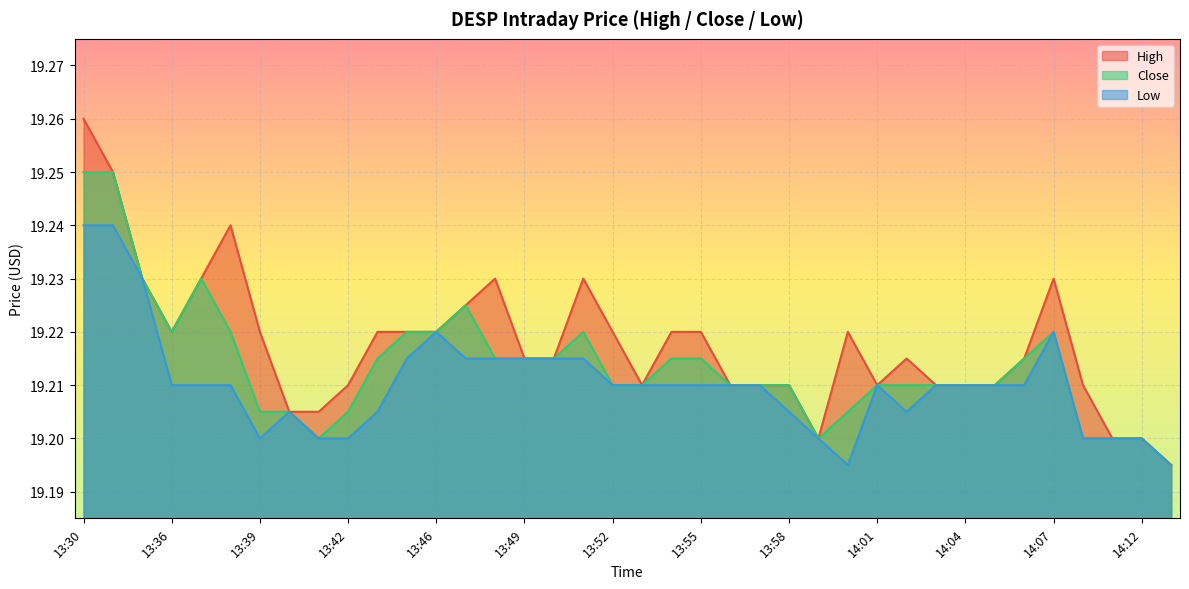

What is the label of the 20th point from the right?

13:52